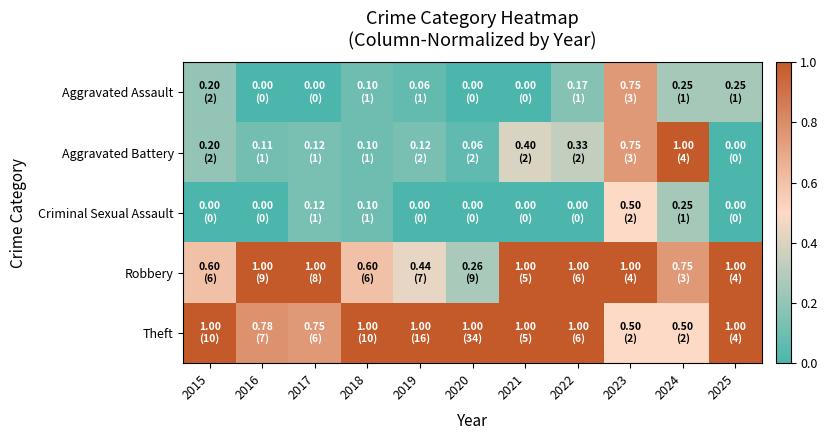

What is the total value across all series at 2025?

2.2